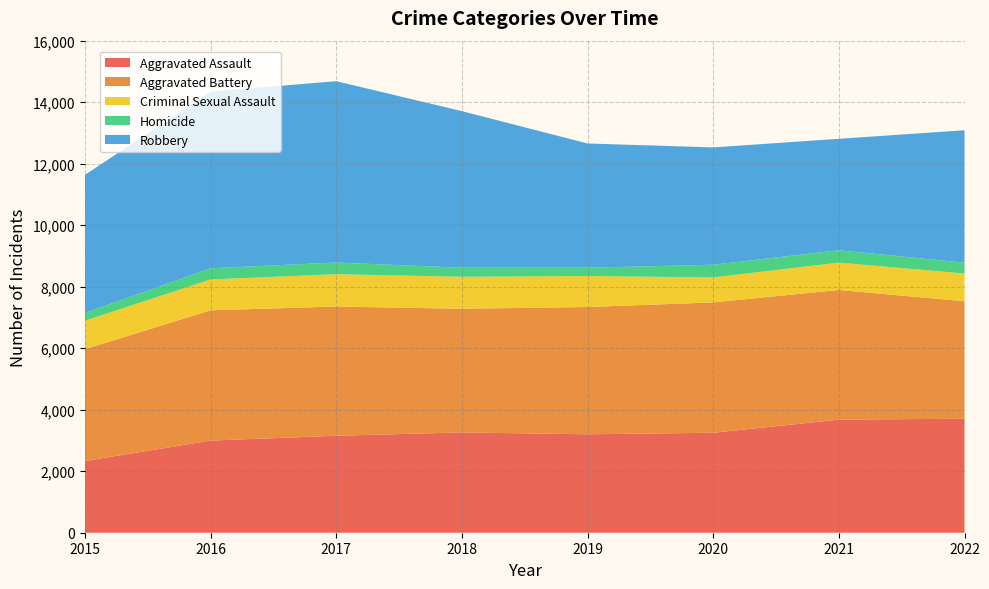

Reading left to right, transcribe all the data shown in this chart.

Aggravated Assault: 2015=2332	2016=2995	2017=3154	2018=3261	2019=3201	2020=3250	2021=3677	2022=3707
Aggravated Battery: 2015=3636	2016=4237	2017=4201	2018=4022	2019=4138	2020=4239	2021=4216	2022=3819
Criminal Sexual Assault: 2015=926	2016=1004	2017=1051	2018=1040	2019=1007	2020=813	2021=890	2022=902
Homicide: 2015=253	2016=363	2017=380	2018=295	2019=272	2020=412	2021=402	2022=352
Robbery: 2015=4488	2016=5743	2017=5897	2018=5091	2019=4039	2020=3815	2021=3624	2022=4307